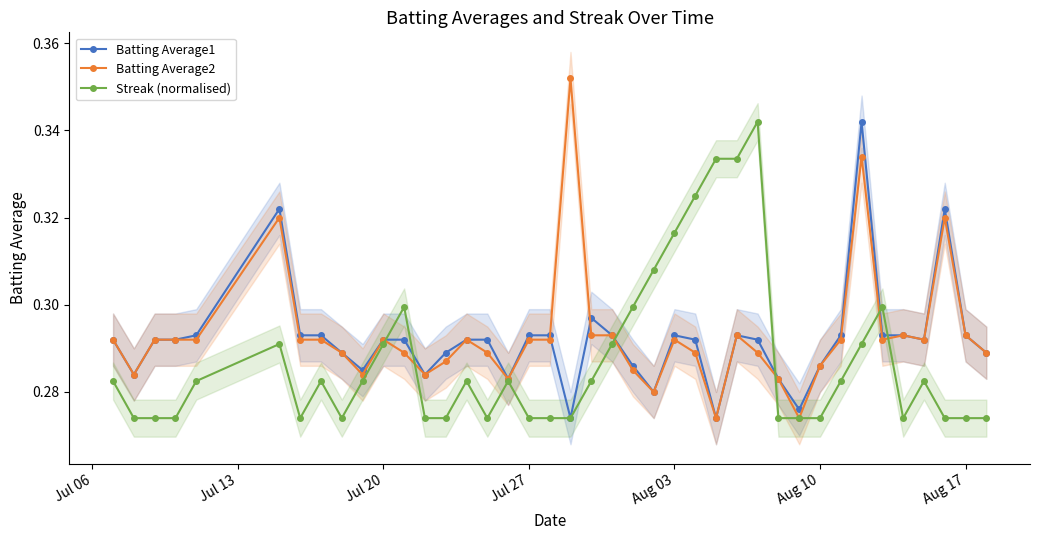

How many Batting Average1 values are between 0 and 1?

40